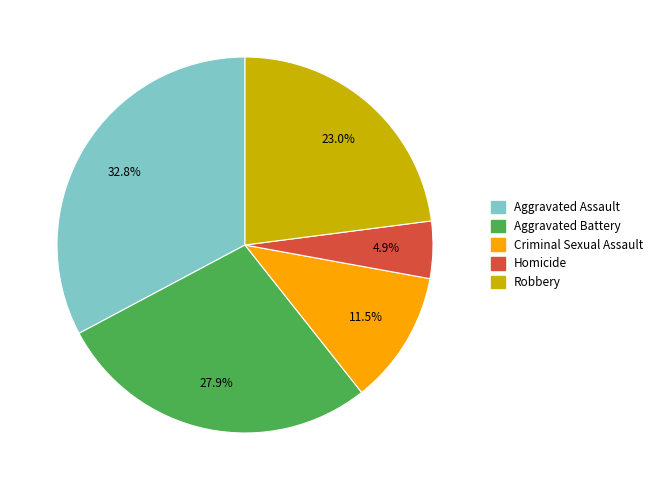

Which slice is the smallest?

Homicide